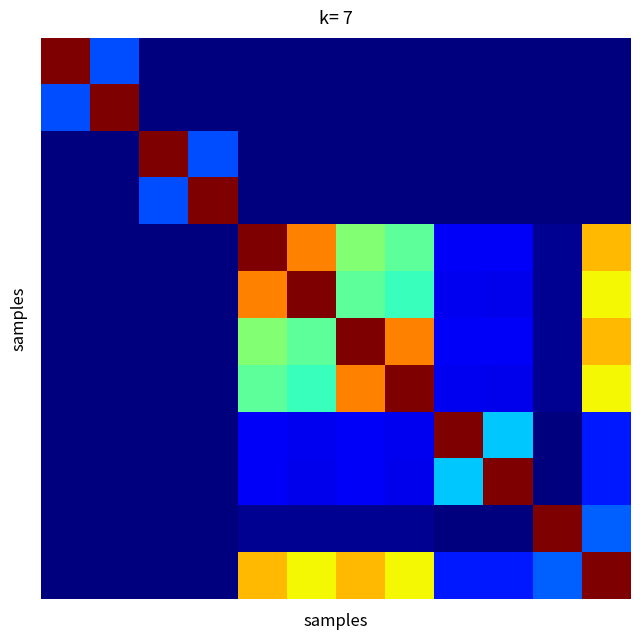

How many categories are shown in the chart?

12